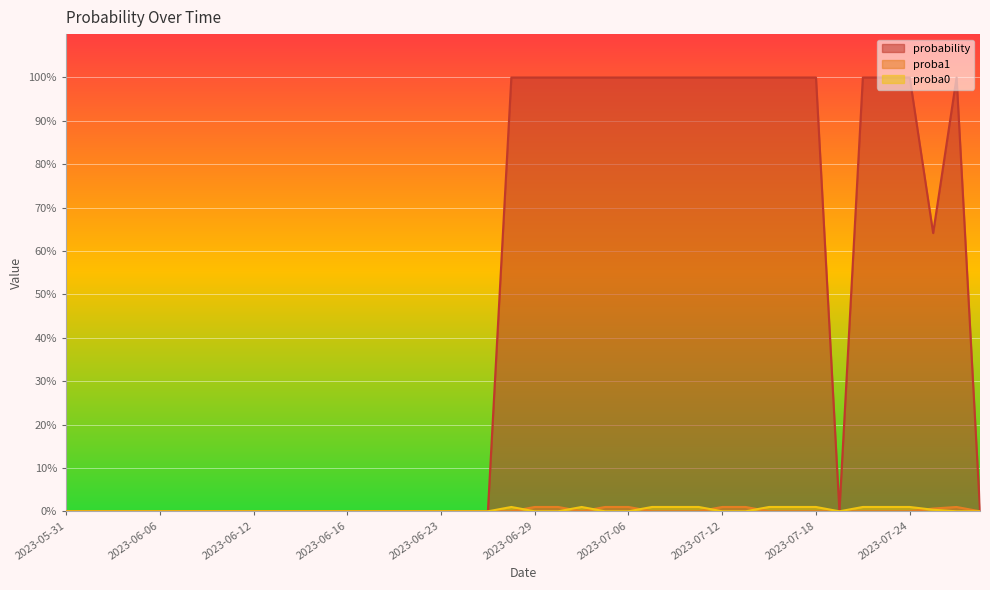

How many series are shown in this chart?

3